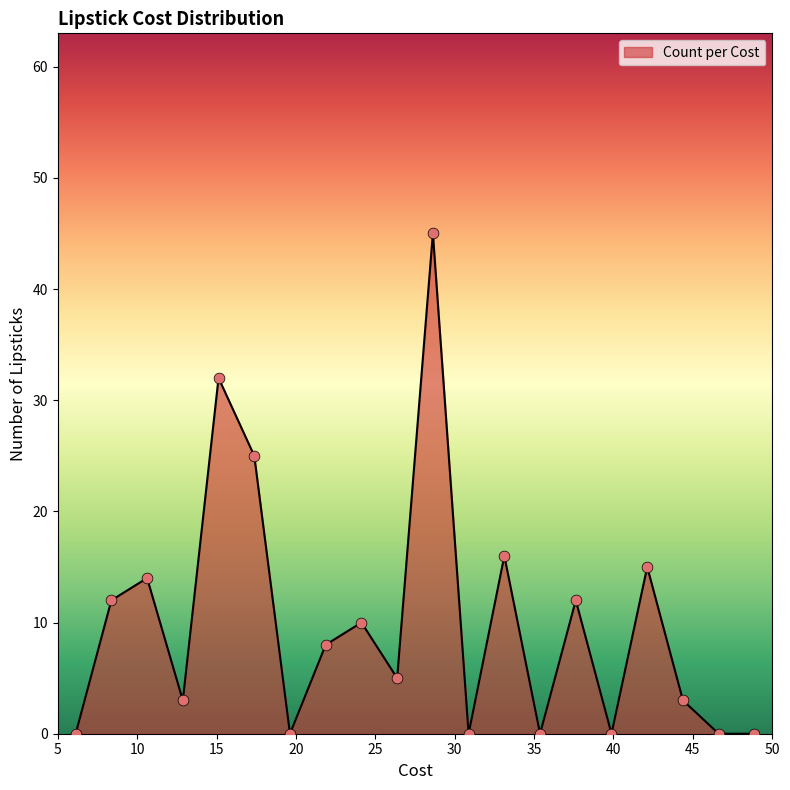

What is the maximum value shown in the chart?

45